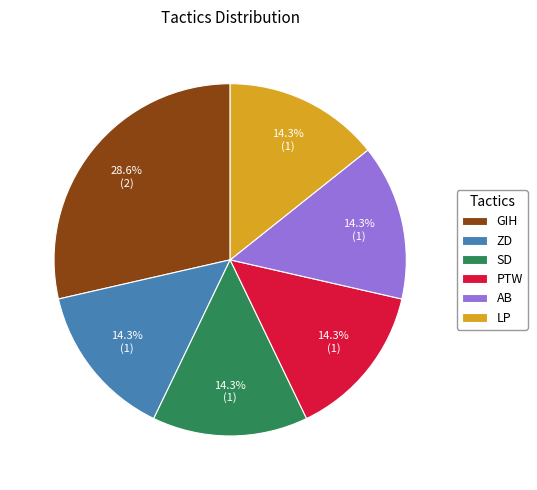

What is the ratio of the value at AB to the value at GIH?

0.5